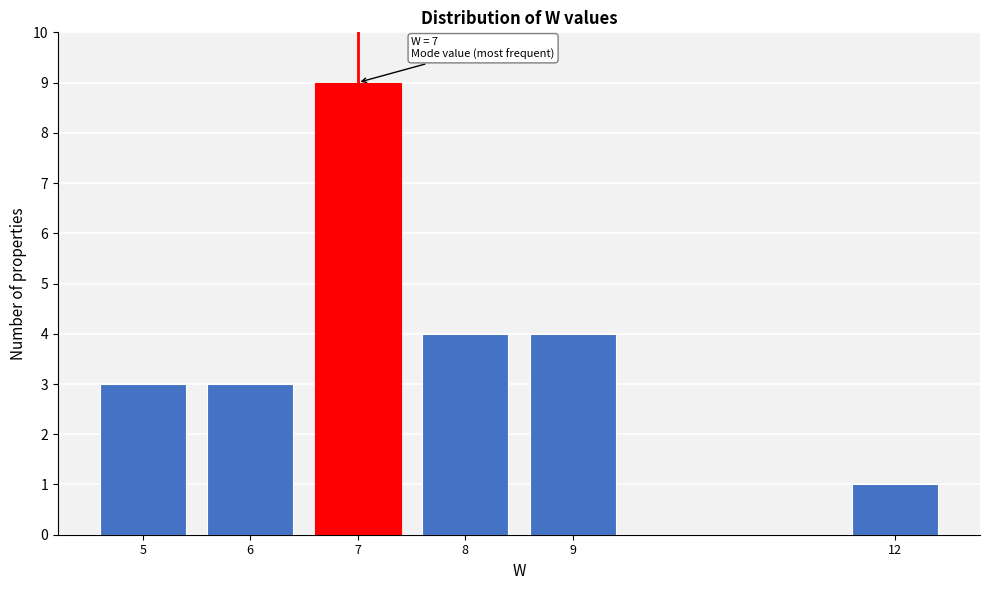

Reading left to right, what are all the values shown in this chart?

5=3	6=3	7=9	8=4	9=4	12=1